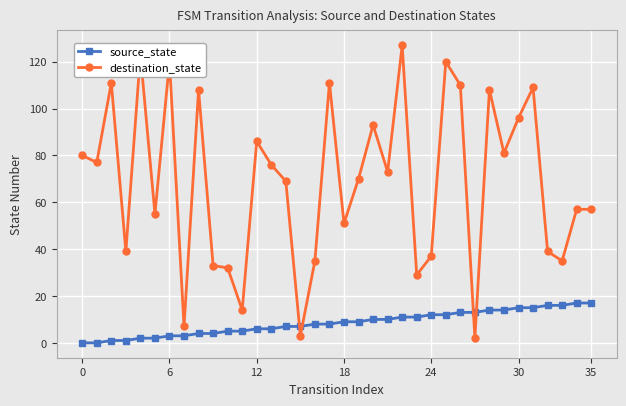

Which series has the widest spread of values?

destination_state